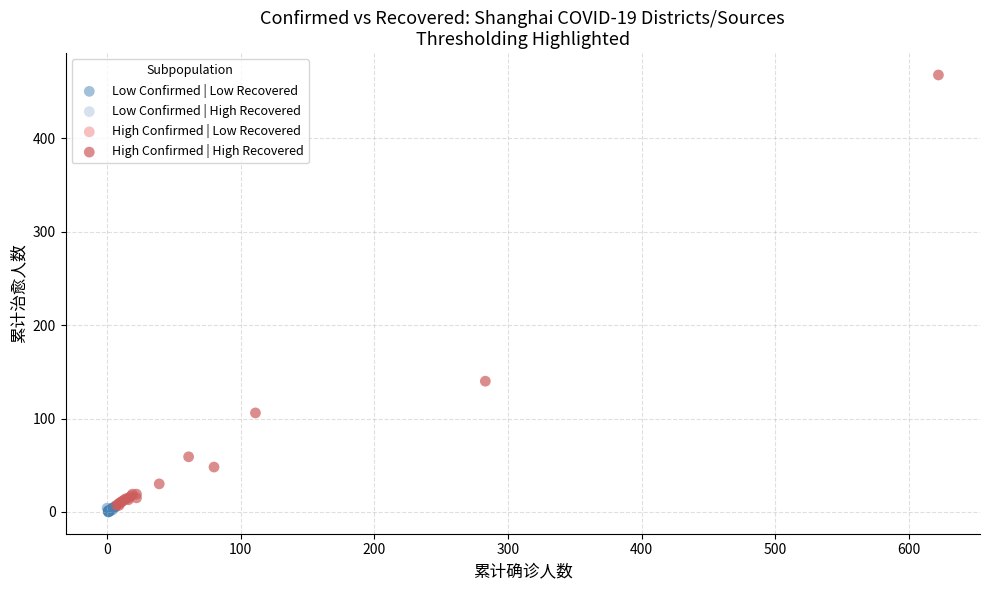

Which series has the largest Y range (max minus min)?

High Confirmed | High Recovered